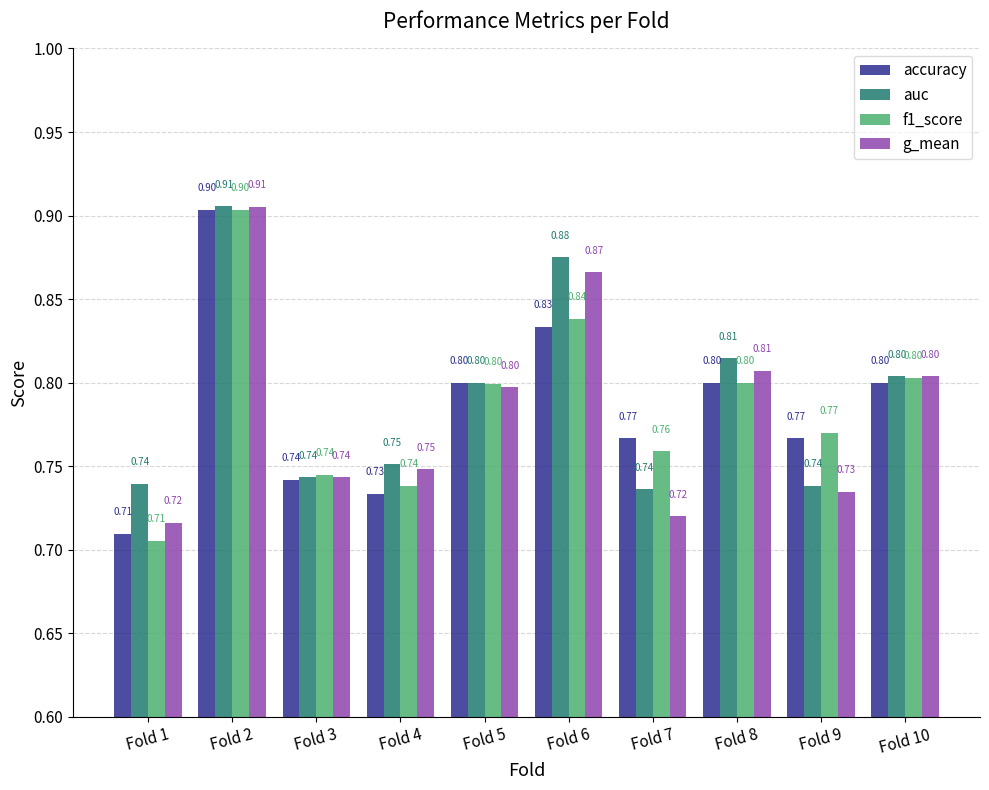

The f1_score series shows 0.8 at Fold 9. True or false?

True